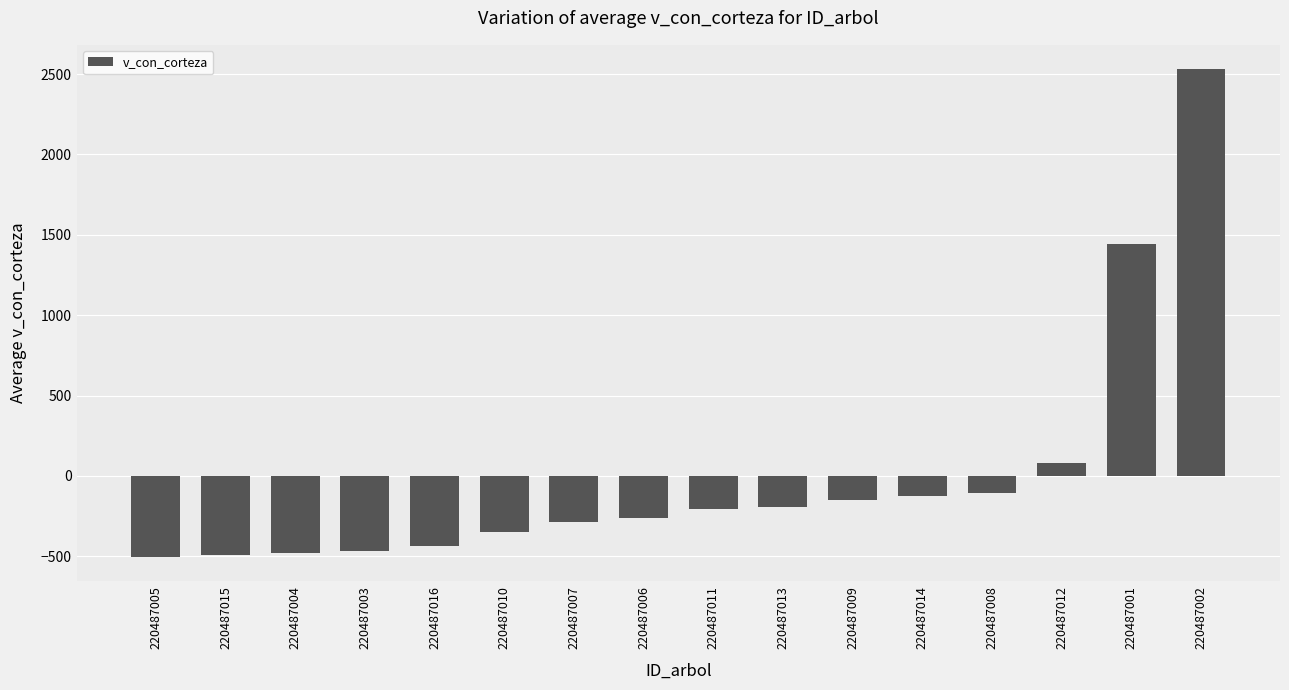

What is the value of the 4th bar from the left?

-469.8